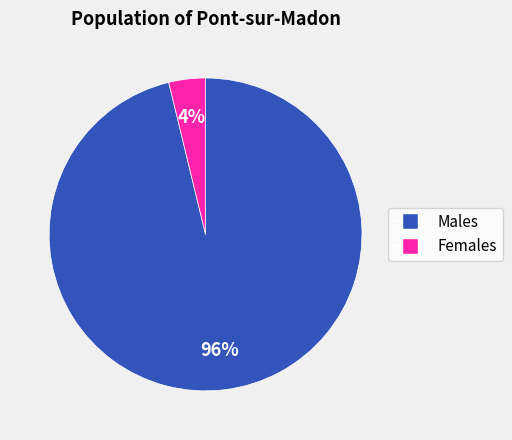

Does any single category account for the majority?

Yes